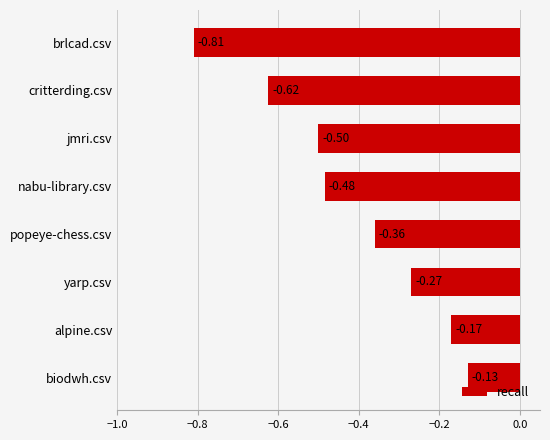

List the labels in order of value, largest first.

biodwh.csv, alpine.csv, yarp.csv, popeye-chess.csv, nabu-library.csv, jmri.csv, critterding.csv, brlcad.csv